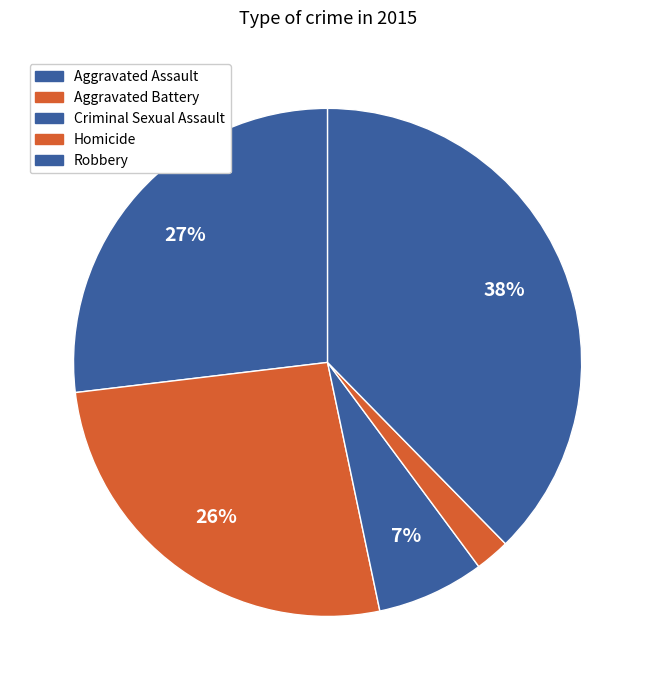

How many segments does this pie chart have?

5